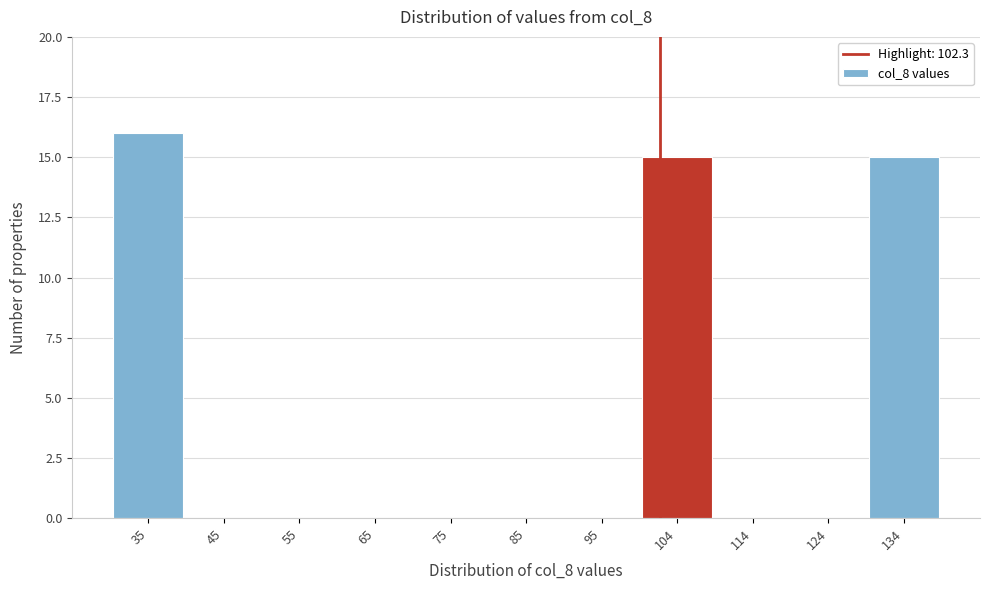

Reading left to right, list every bar in this chart as the range it spans on the x-axis followed by its height. Neither the bar edges nor the heights are printed on the chart, so give them approximately, as read against the axes.

30 to 40: 16
40 to 50: 0
50 to 60: 0
60 to 70: 0
70 to 80: 0
80 to 90: 0
90 to 100: 0
100 to 109: 15
109 to 119: 0
119 to 129: 0
129 to 139: 15